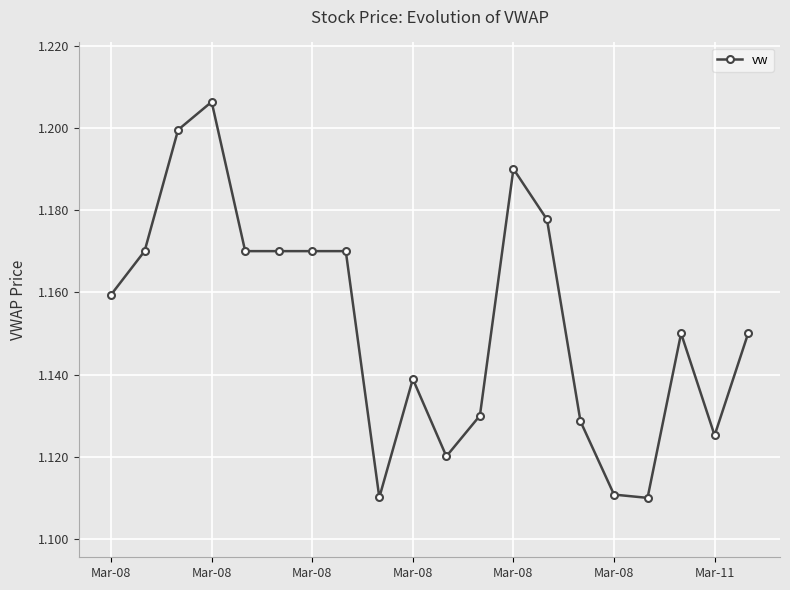

Count the values in the range 1 to 2.

20